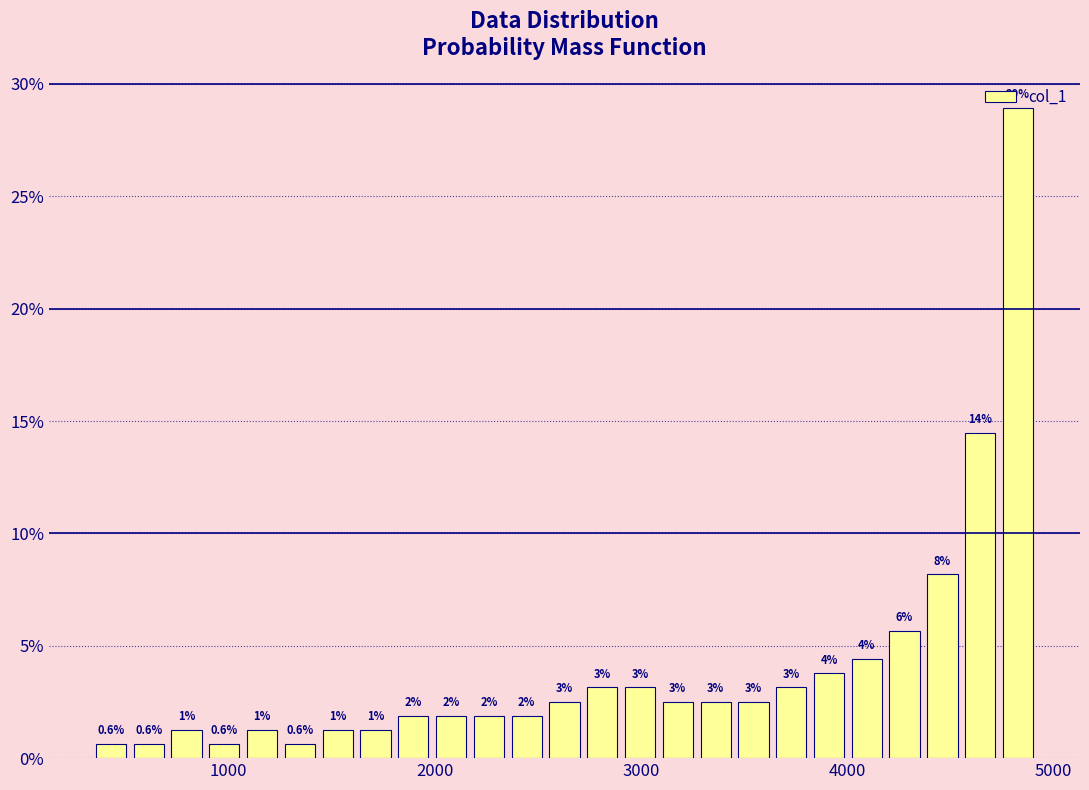

Read against the x-axis, roughly where is the centre of the tallest bar?

4800